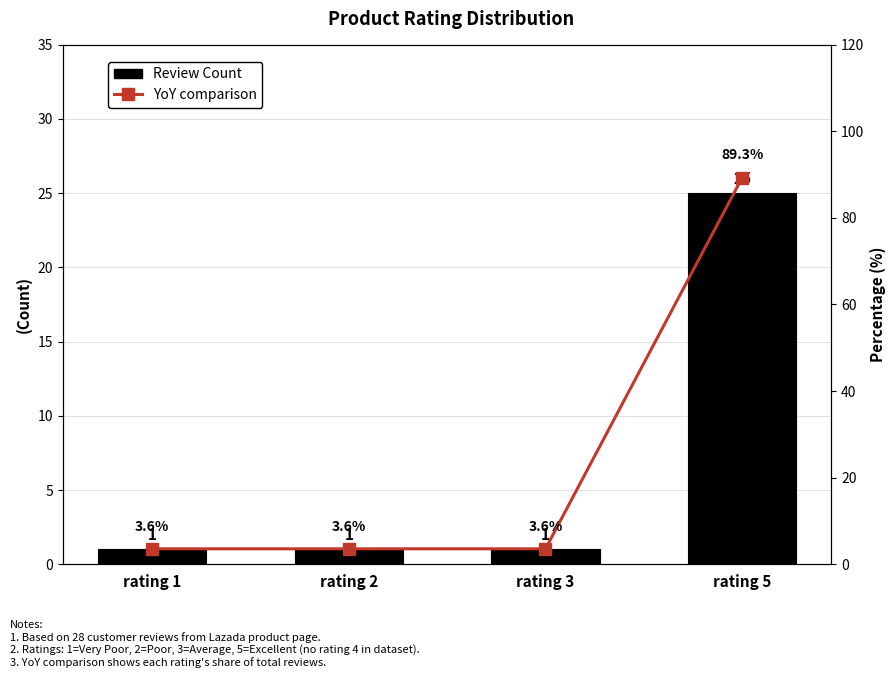

Reading left to right, extract all data points from this chart.

Review Count: rating 1=1.0	rating 2=1.0	rating 3=1.0	rating 5=25.0
YoY comparison: rating 1=3.6	rating 2=3.6	rating 3=3.6	rating 5=89.3